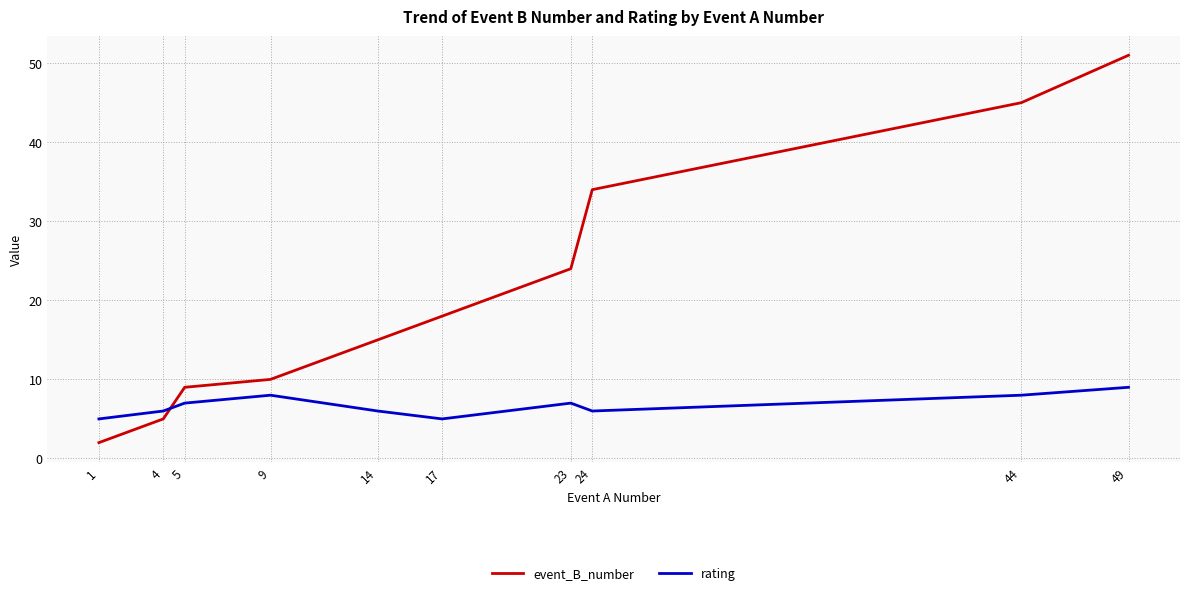

Is this an area chart (filled region under the line)?

No